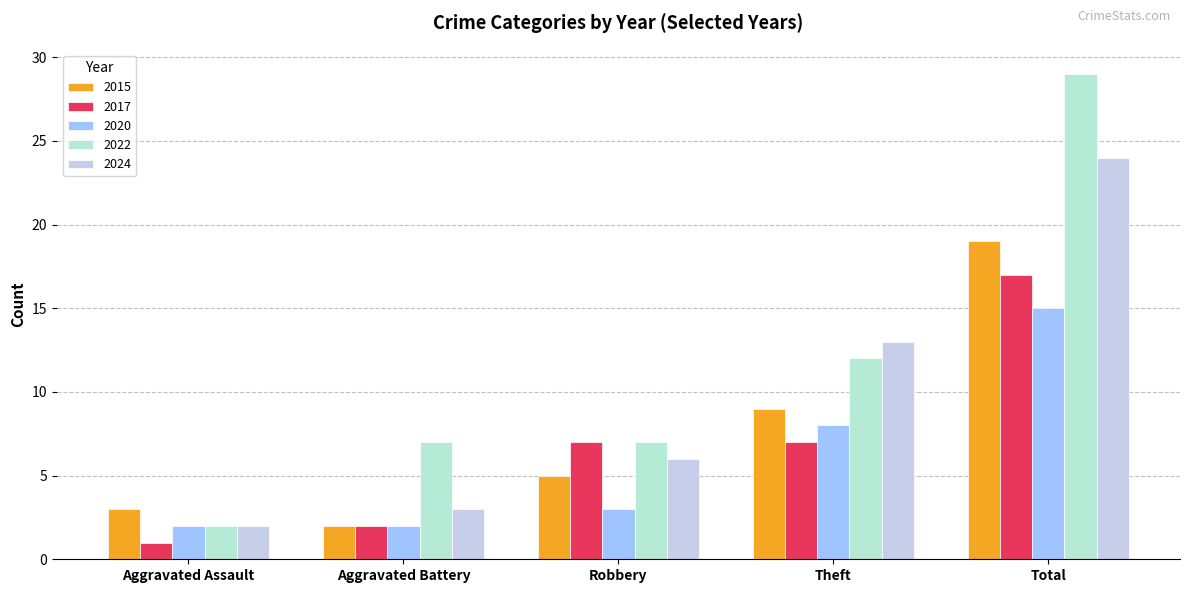

What is the label of the 5th bar from the left?

Total